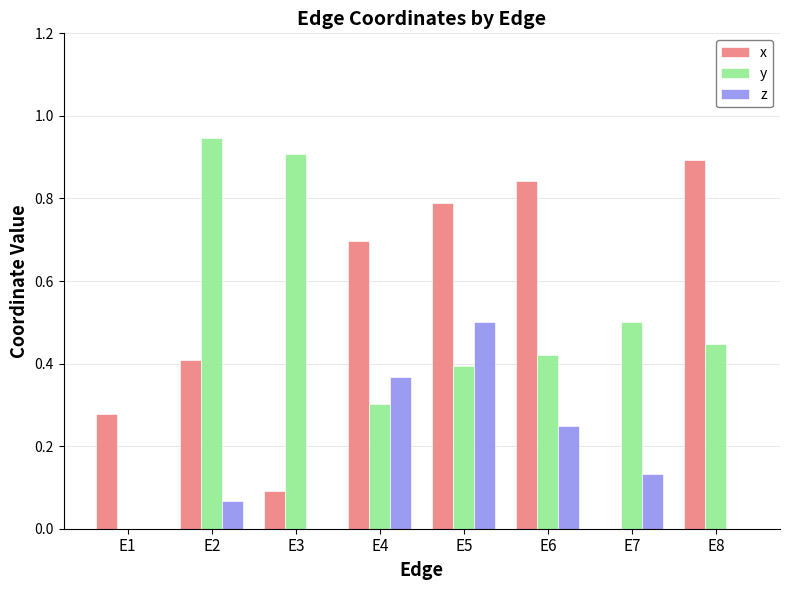

Between E3 and E6, which series saw the biggest shift?

x